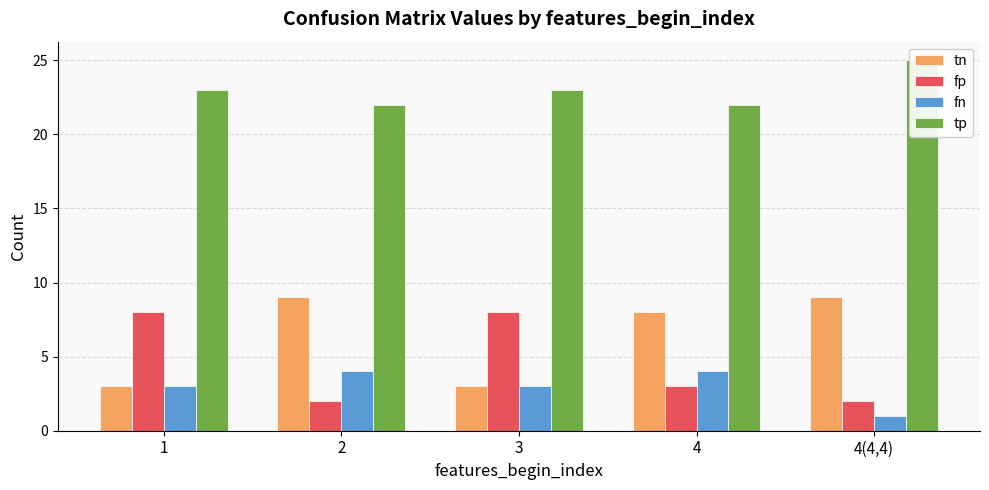

What is the minimum value shown in the chart?

1